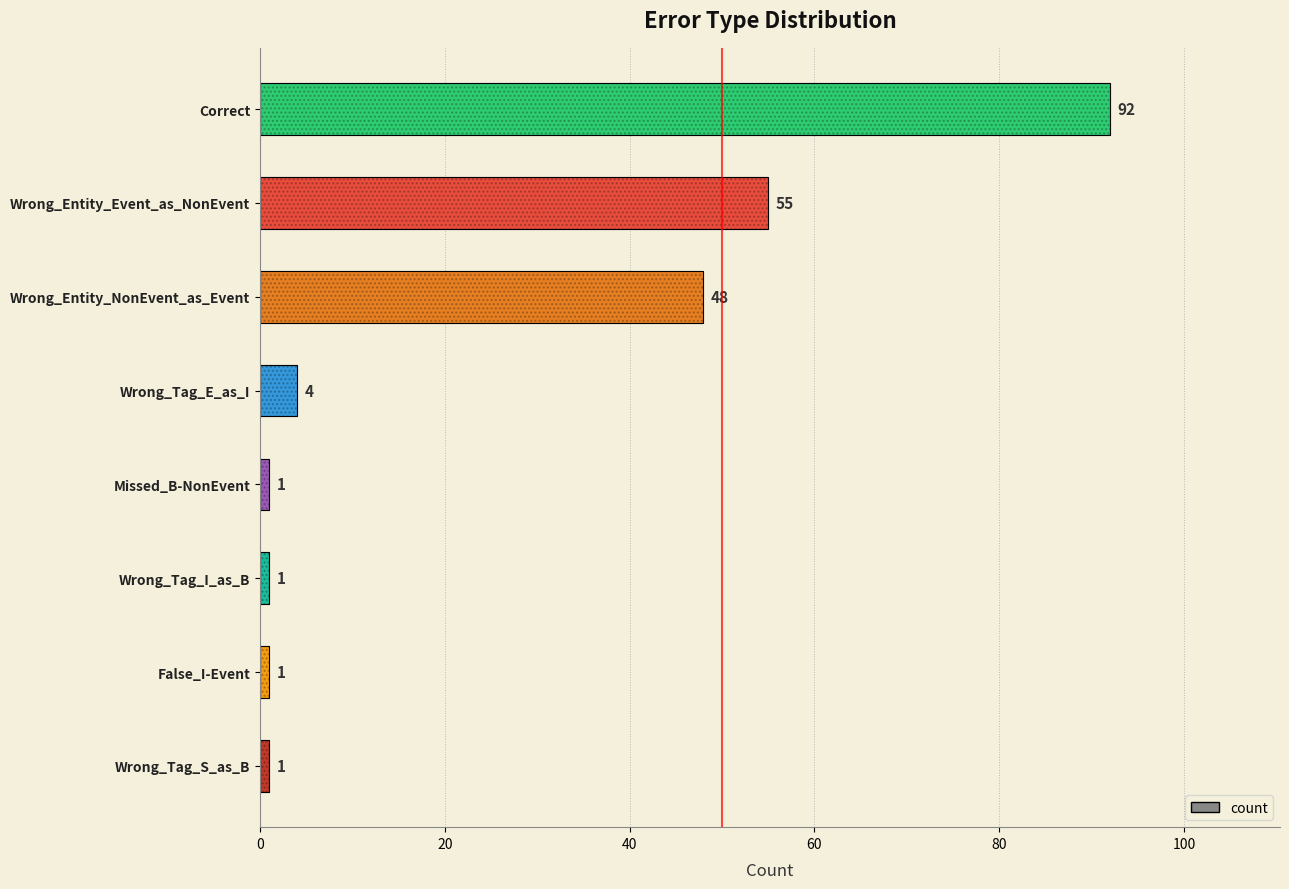

What is the difference between the values at Wrong_Tag_S_as_B and Correct?

91